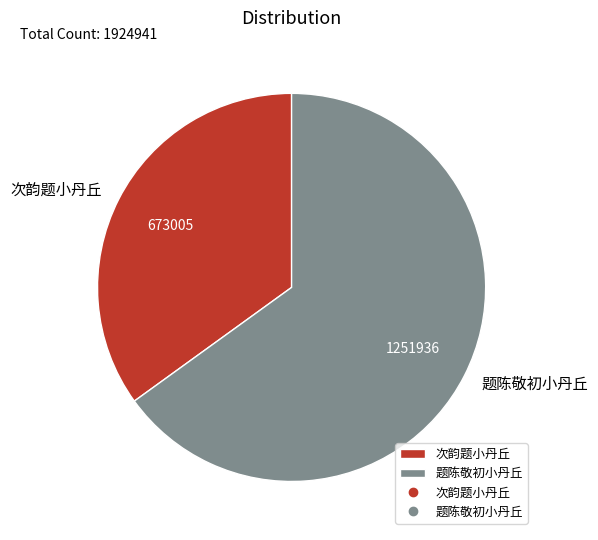

Which has a higher value, 次韵题小丹丘 or 题陈敬初小丹丘?

题陈敬初小丹丘